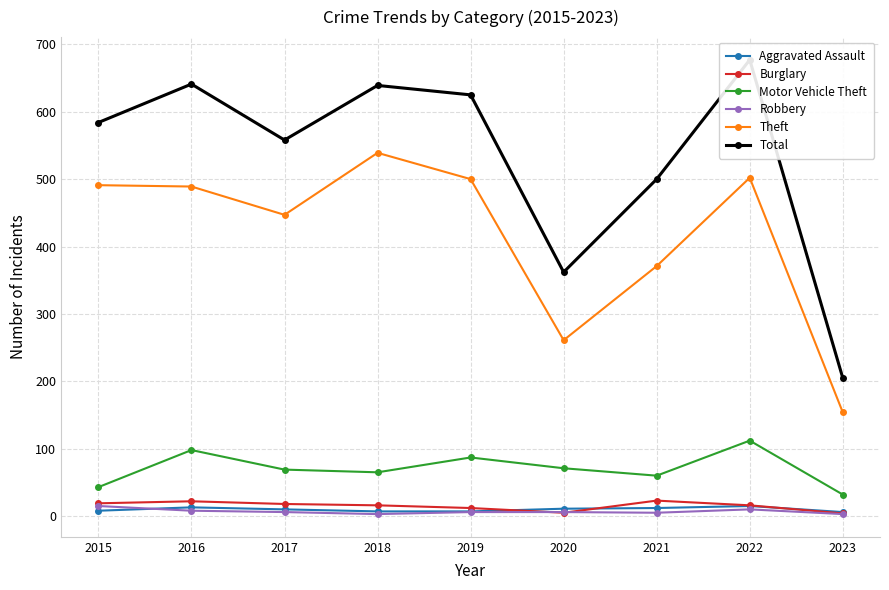

The Theft series shows 261 at 2020. True or false?

True